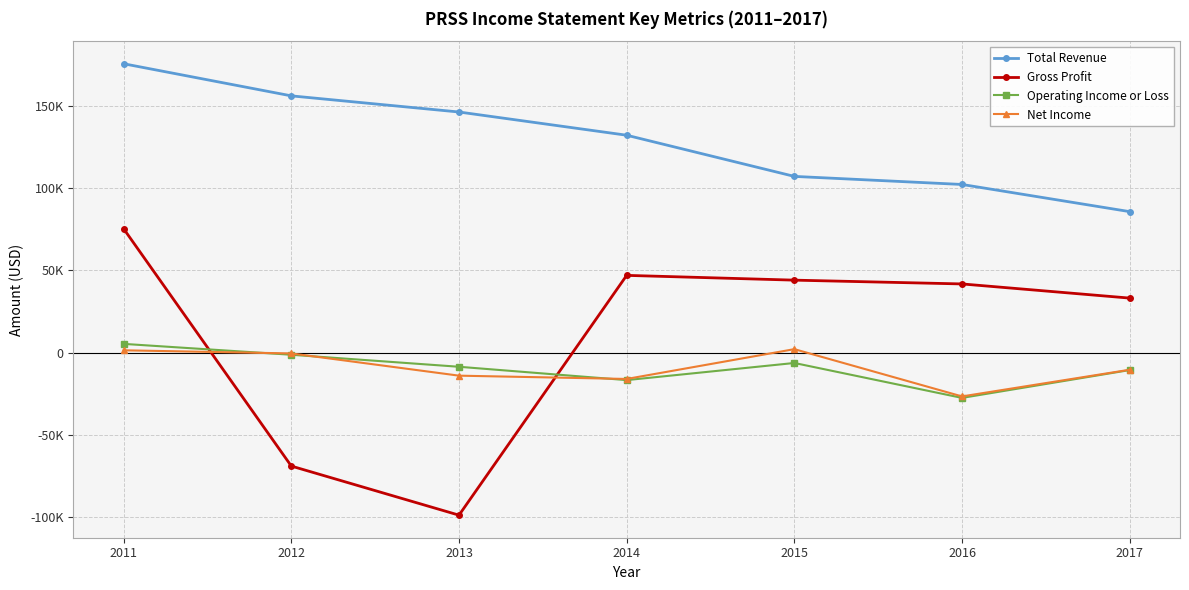

How many interior local valleys does the Gross Profit series have?

1